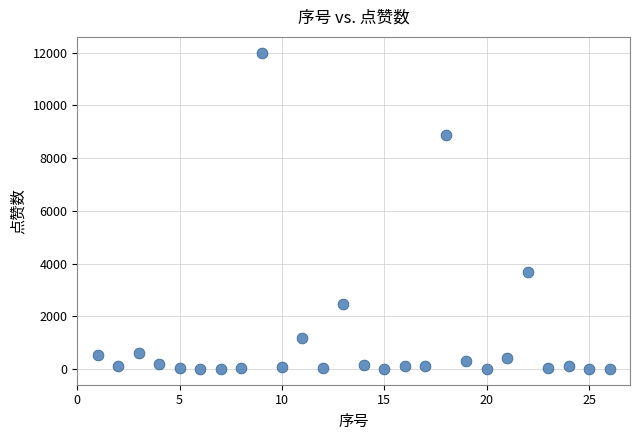

What is the range of X values (max minus min)?

25